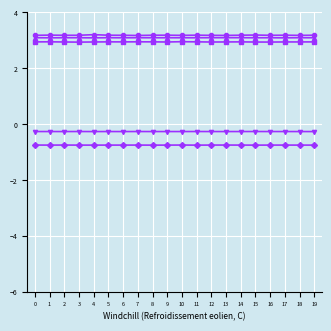

Rank the series by their maximum value, from lowest to highest.

CH2 | AA1, CH1 | AA3, CH3 | AA3, CH1 | AA4, CH3 | AA4, CH2 | AA4